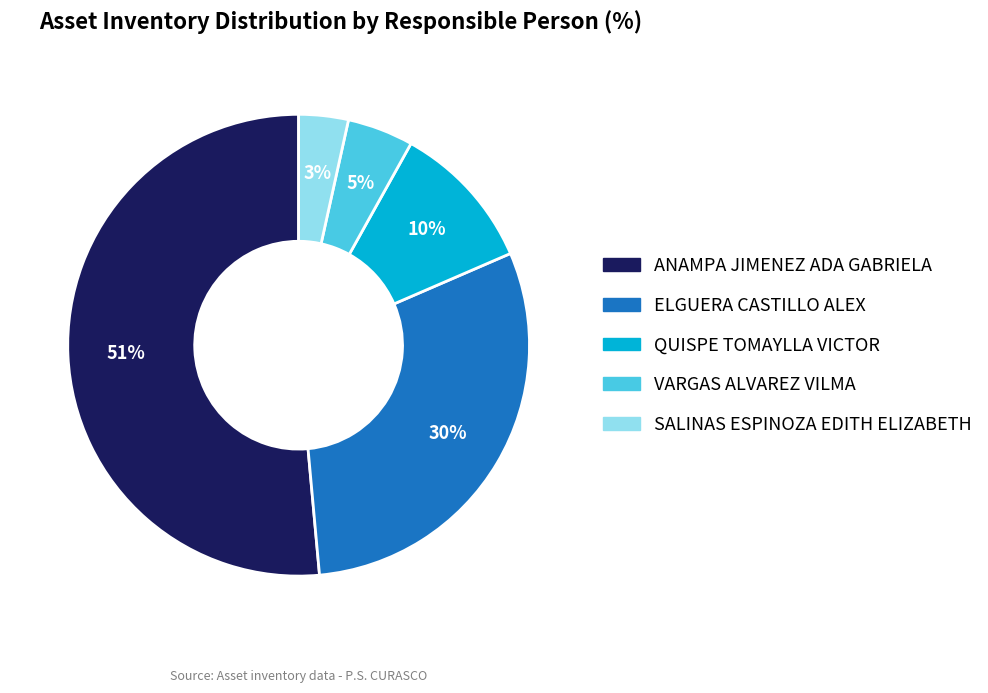

To the nearest percent, what is the combined percentage of ANAMPA JIMENEZ ADA GABRIELA and SALINAS ESPINOZA EDITH ELIZABETH?

55%